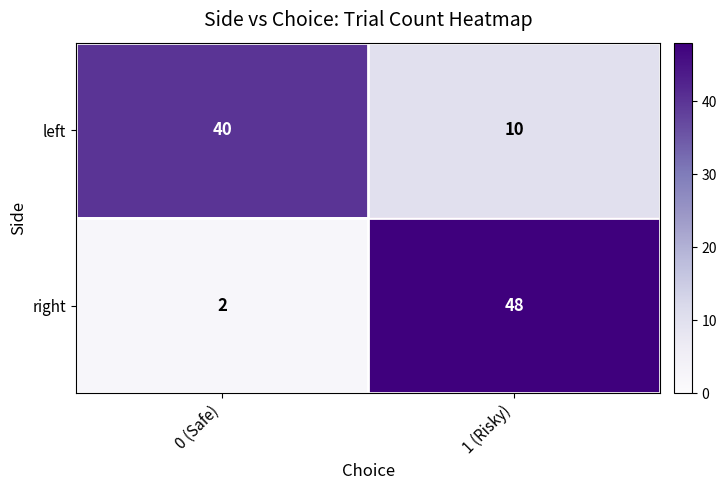

What is the average value of the right series?

25